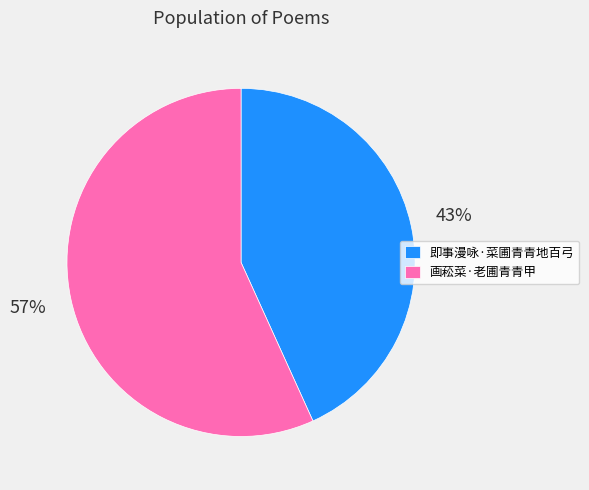

Combined, do 画菘菜·老圃青青甲 and 即事漫咏·菜圃青青地百弓 account for over 50%?

Yes